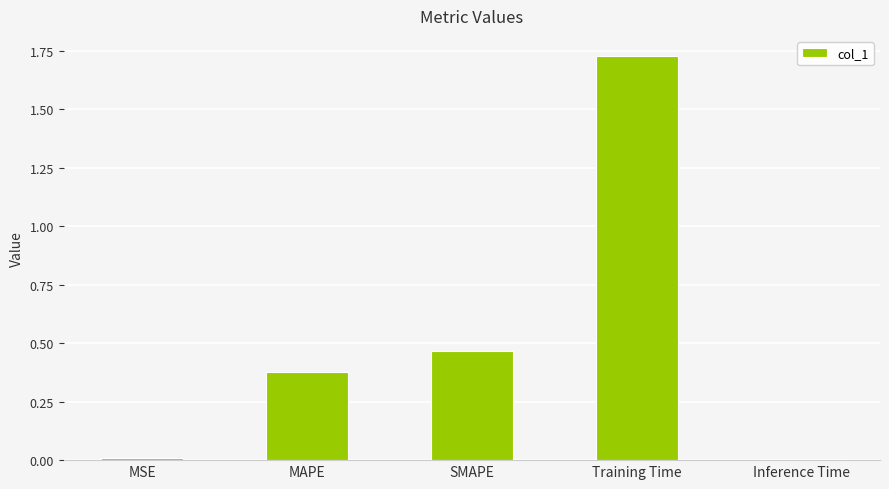

What is the sum of all values?

2.6